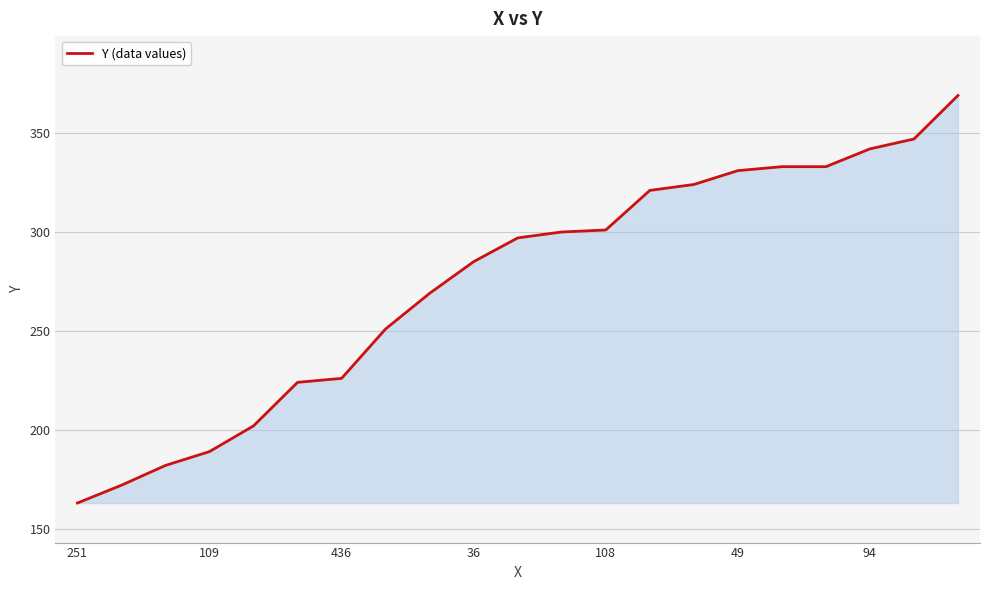

What is the difference between the maximum and minimum values?

206